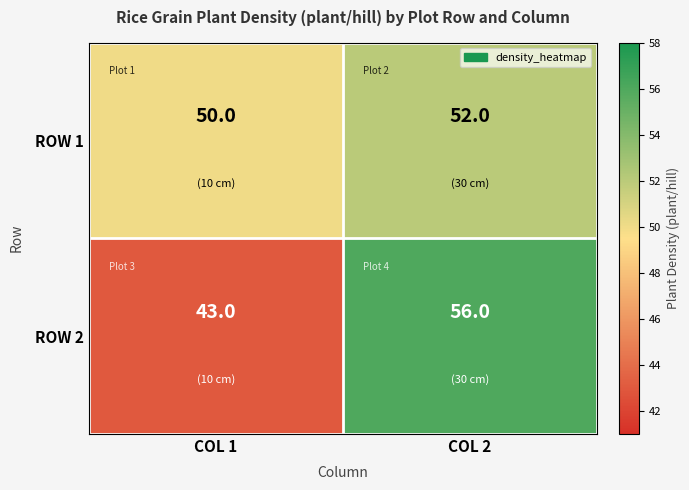

Rank the series at COL 2 from lowest to highest value.

ROW 1, ROW 2